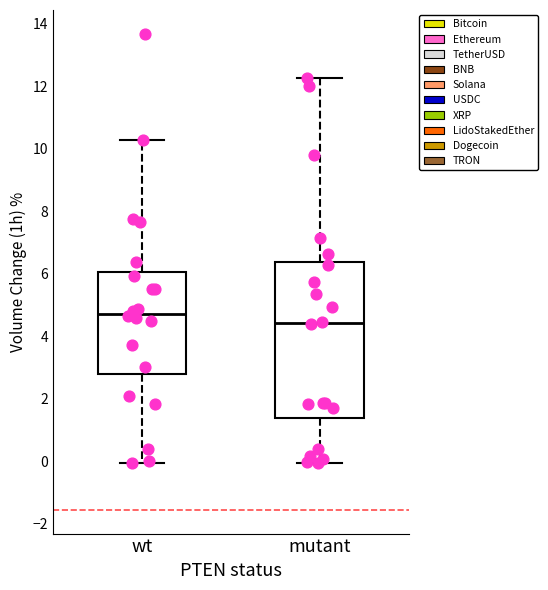

Which box has the highest median line?

wt